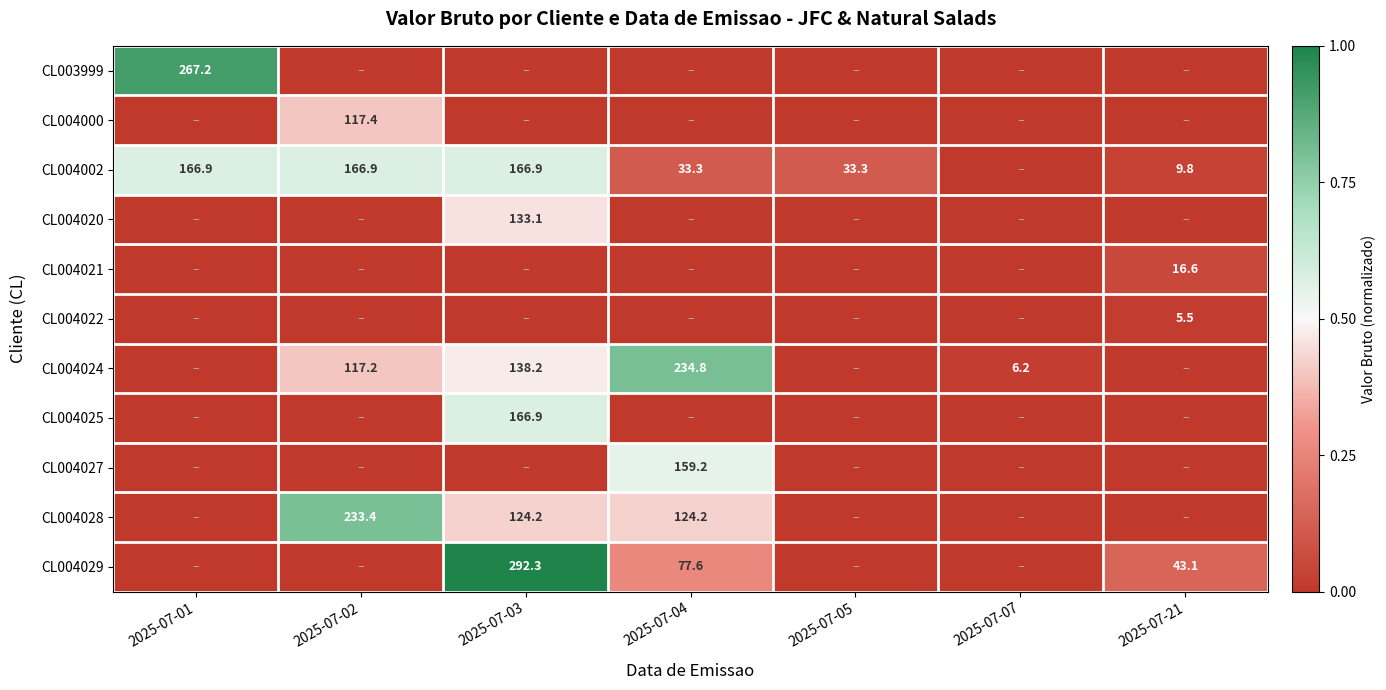

Which has a higher value, 2025-07-21 or 2025-07-07?

2025-07-21